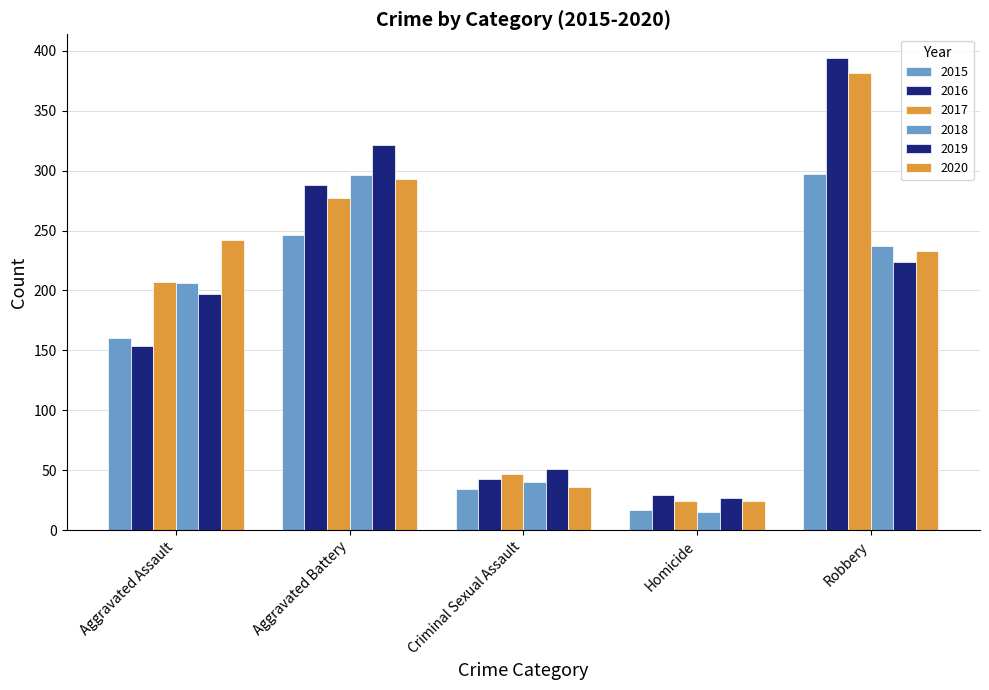

Reading right to left, extract all data points from this chart.

2015: Robbery=297	Homicide=17	Criminal Sexual Assault=34	Aggravated Battery=246	Aggravated Assault=160
2016: Robbery=394	Homicide=29	Criminal Sexual Assault=43	Aggravated Battery=288	Aggravated Assault=154
2017: Robbery=381	Homicide=24	Criminal Sexual Assault=47	Aggravated Battery=277	Aggravated Assault=207
2018: Robbery=237	Homicide=15	Criminal Sexual Assault=40	Aggravated Battery=296	Aggravated Assault=206
2019: Robbery=224	Homicide=27	Criminal Sexual Assault=51	Aggravated Battery=321	Aggravated Assault=197
2020: Robbery=233	Homicide=24	Criminal Sexual Assault=36	Aggravated Battery=293	Aggravated Assault=242